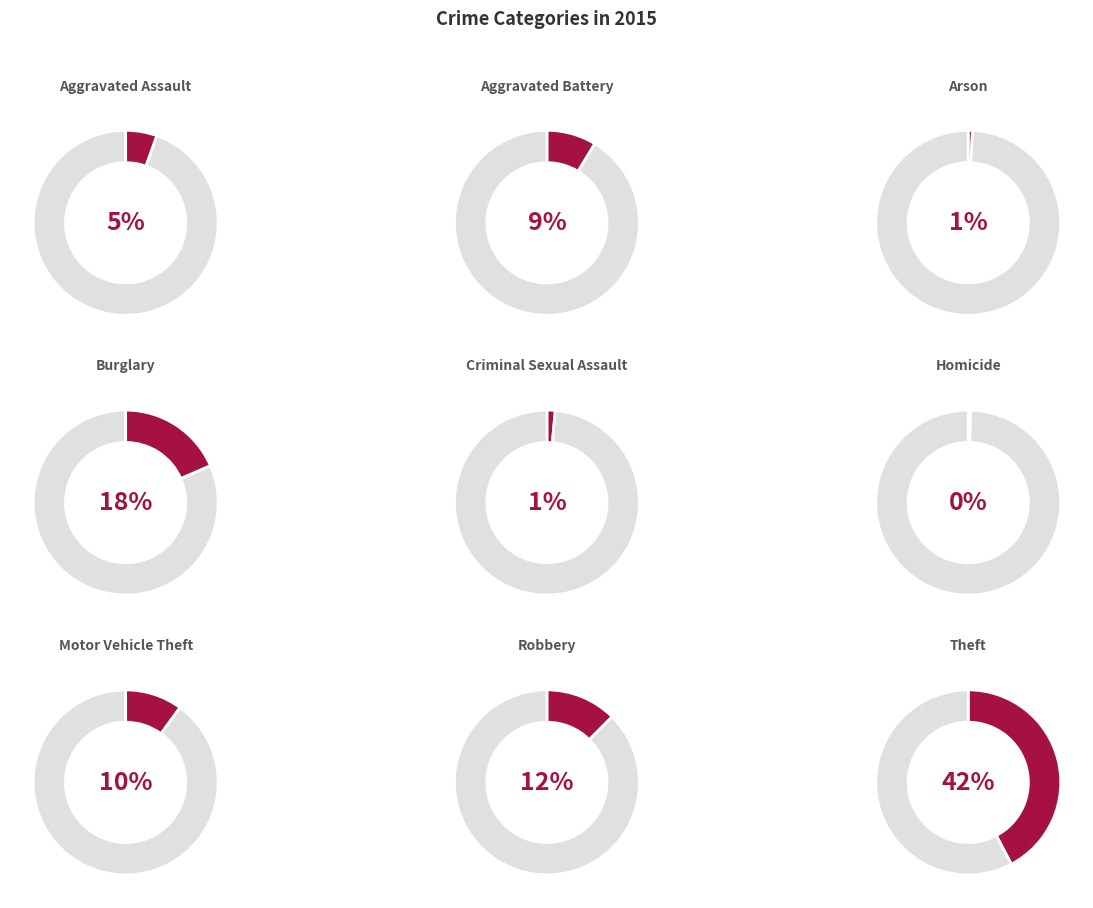

What is the total percentage of Aggravated Assault and Theft?

47.8%